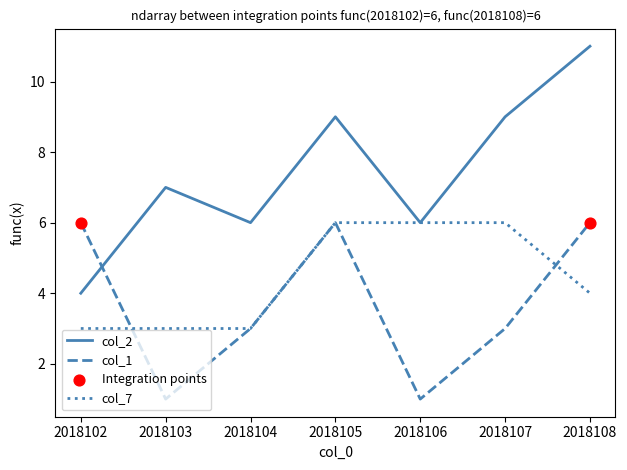

Which series has the largest total across all categories?

col_2